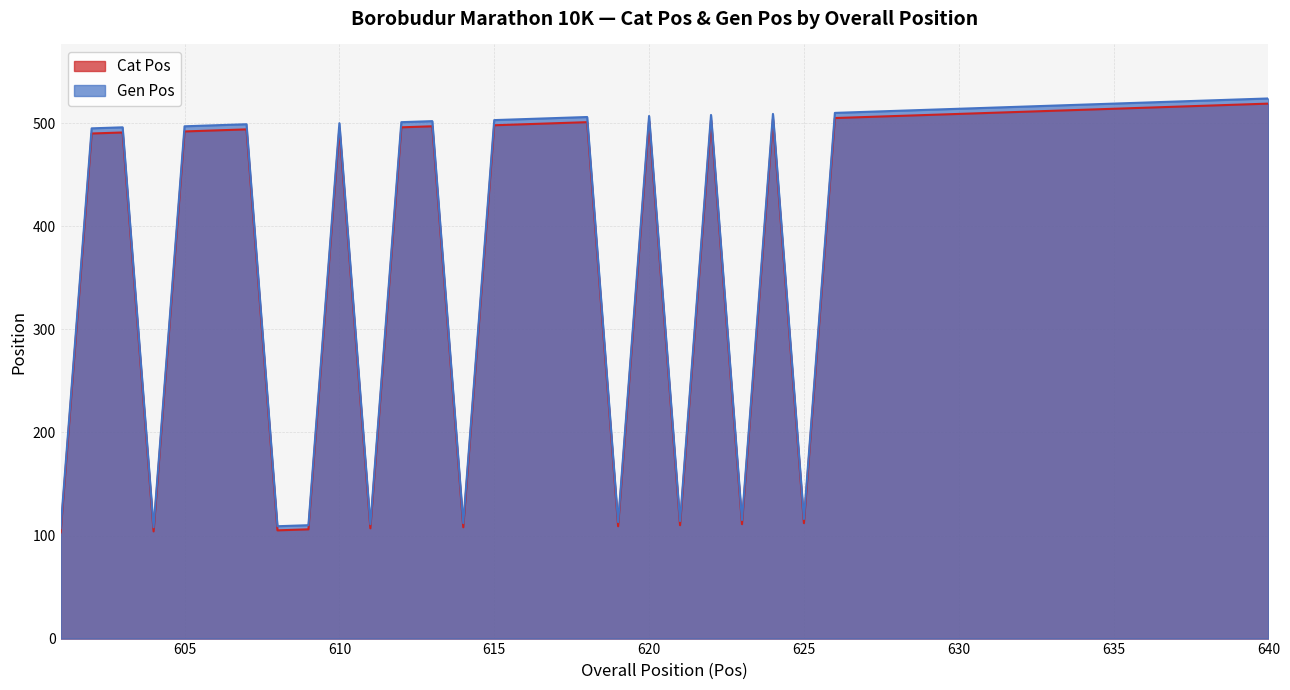

Reading right to left, what are all the values shown in this chart?

Cat Pos: 640=519	639=518	638=517	637=516	636=515	635=514	634=513	633=512	632=511	631=510	630=509	629=508	628=507	627=506	626=505	625=112	624=504	623=111	622=503	621=110	620=502	619=109	618=501	617=500	616=499	615=498	614=108	613=497	612=496	611=107	610=495	609=106	608=105	607=494	606=493	605=492	604=104	603=491	602=490	601=103
Gen Pos: 640=524	639=523	638=522	637=521	636=520	635=519	634=518	633=517	632=516	631=515	630=514	629=513	628=512	627=511	626=510	625=116	624=509	623=115	622=508	621=114	620=507	619=113	618=506	617=505	616=504	615=503	614=112	613=502	612=501	611=111	610=500	609=110	608=109	607=499	606=498	605=497	604=108	603=496	602=495	601=107